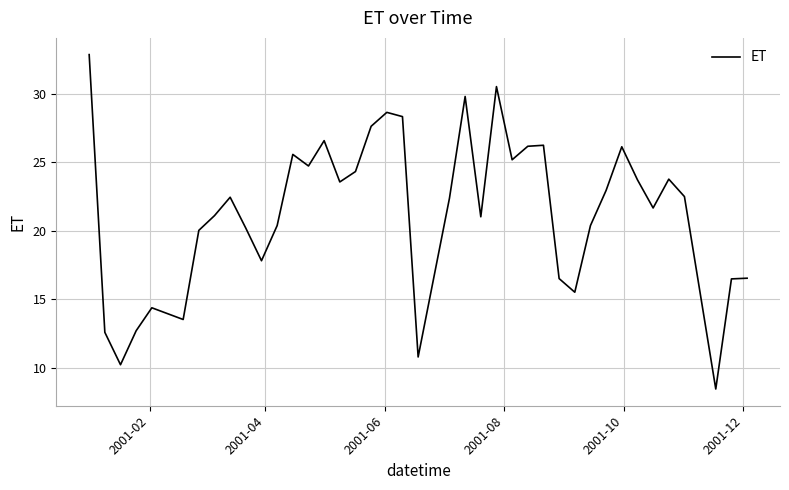

What is the maximum value shown in the chart?

32.9